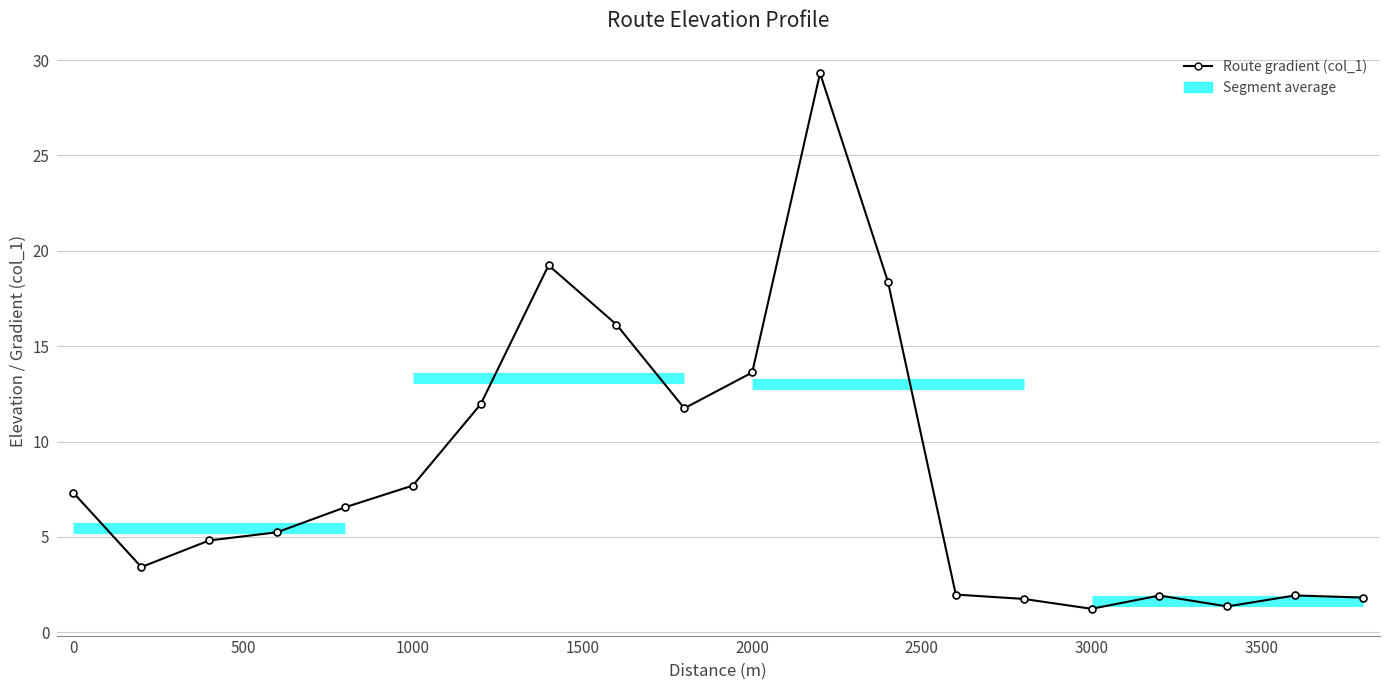

Count the number of data series in this chart.

1